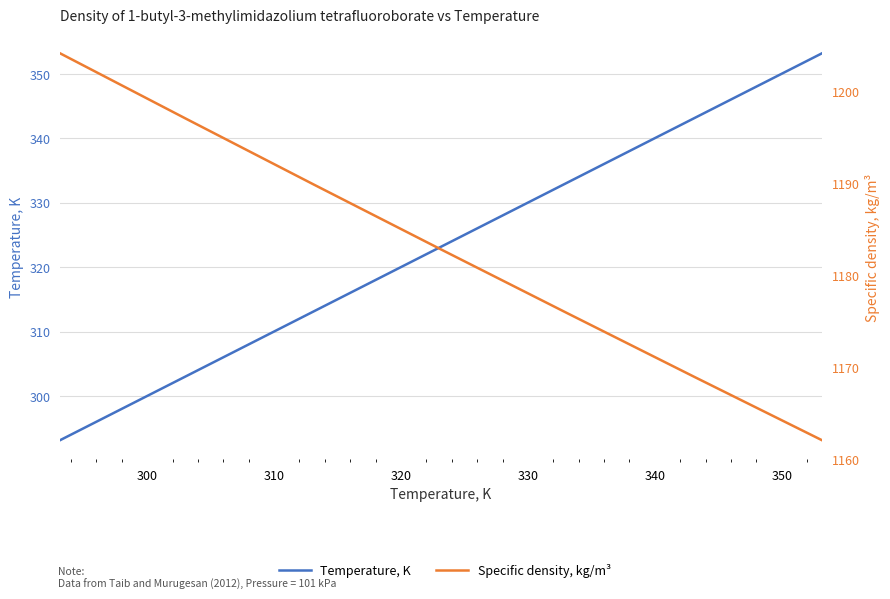

What is the minimum value shown in the chart?

293.1